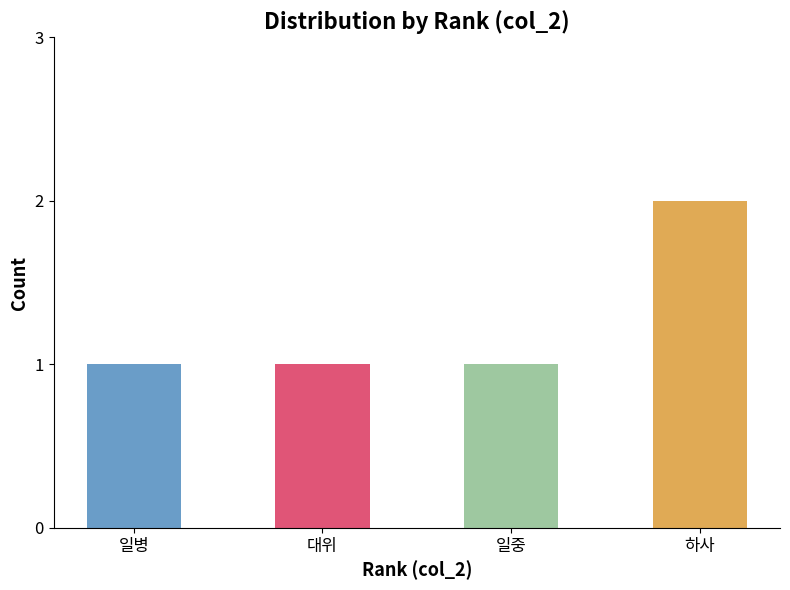

What is the value of the 2nd bar from the left?

1